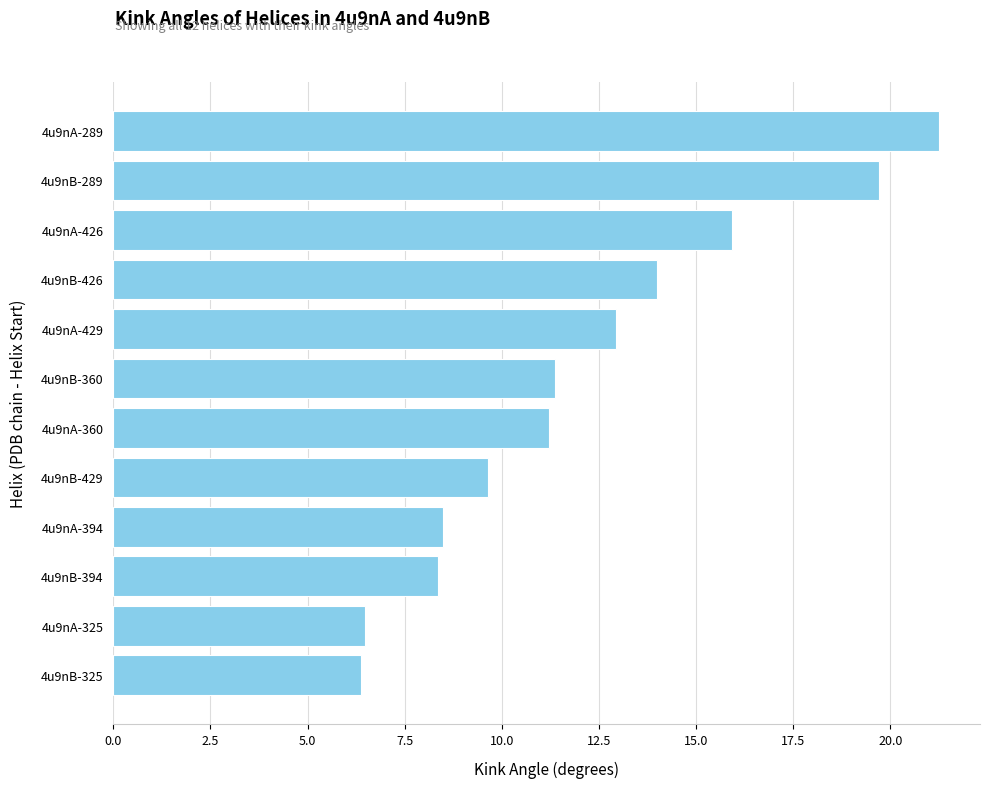

What is the minimum value shown in the chart?

6.4